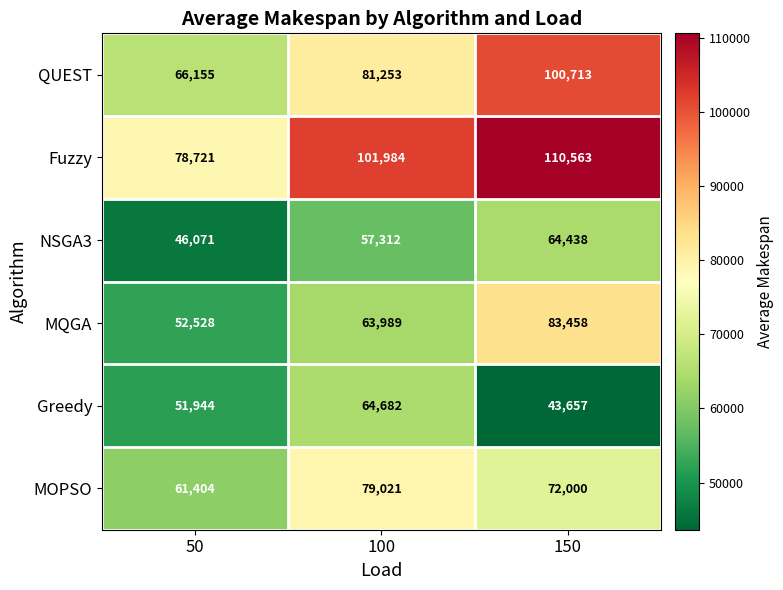

What is the sum of the NSGA3 values at 50 and 100?

103383